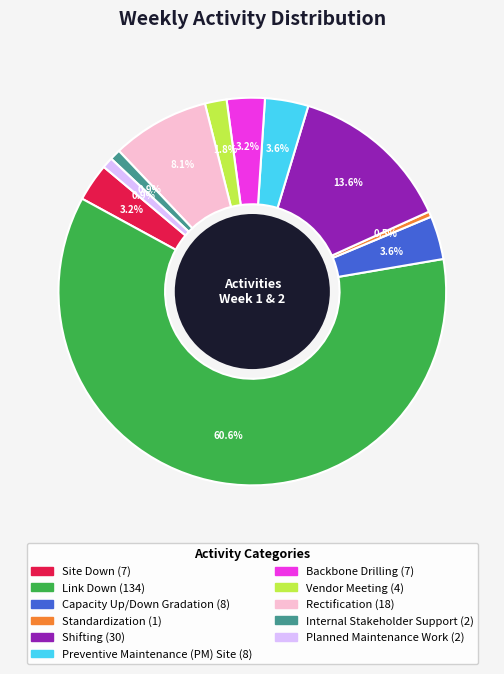

True or false: Link Down accounts for 50% of the total.

False